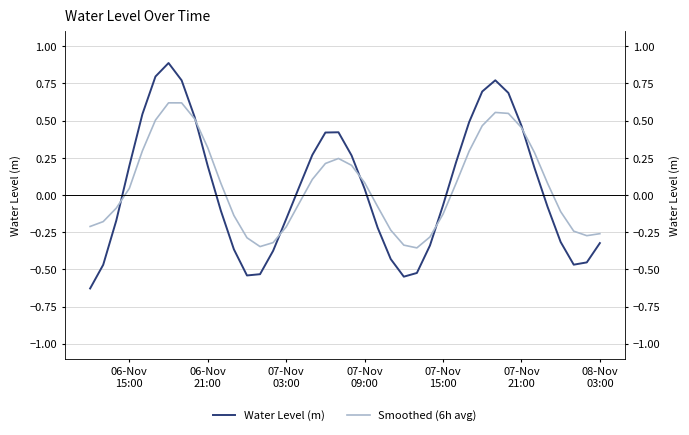

What is the difference between the second highest and minimum values in the Smoothed (6h avg) series?

1.0